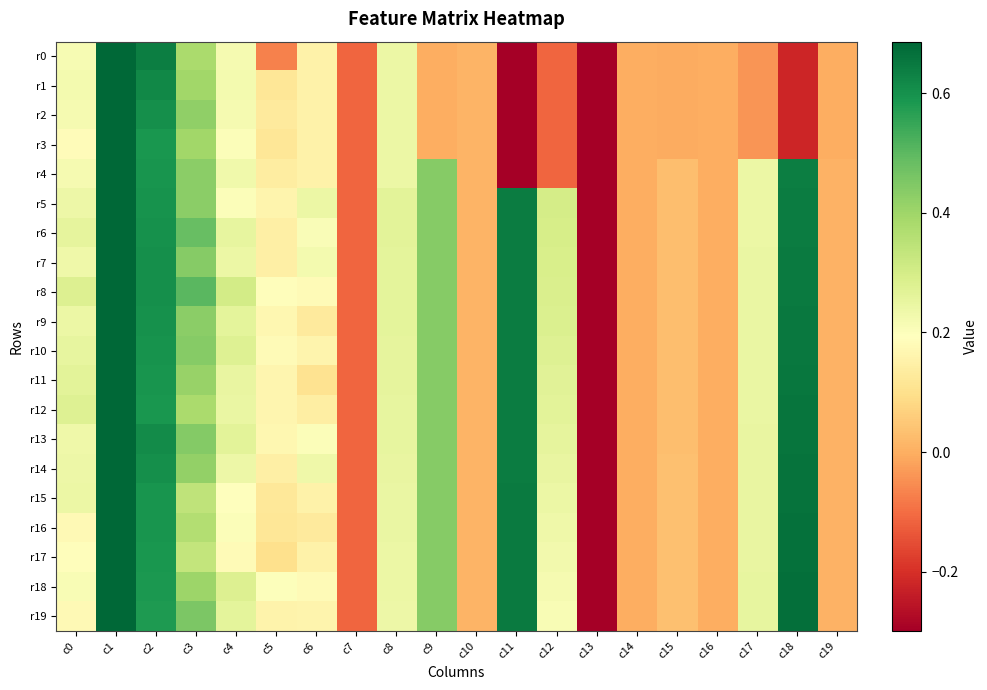

Reading left to right, transcribe all the data shown in this chart.

r0: c0=0.2	c1=1.0	c2=0.6	c3=0.4	c4=0.2	c5=-0.1	c6=0.2	c7=-0.1	c8=0.2	c9=0.0	c10=0.0	c11=-5.1	c12=-0.1	c13=-0.3	c14=-0.0	c15=-0.0	c16=-0.0	c17=-0.0	c18=-0.2	c19=-0.0
r1: c0=0.2	c1=1.0	c2=0.6	c3=0.4	c4=0.2	c5=0.1	c6=0.2	c7=-0.1	c8=0.2	c9=0.0	c10=0.0	c11=-5.1	c12=-0.1	c13=-0.3	c14=-0.0	c15=-0.0	c16=-0.0	c17=-0.0	c18=-0.2	c19=-0.0
r2: c0=0.2	c1=1.0	c2=0.6	c3=0.4	c4=0.2	c5=0.1	c6=0.2	c7=-0.1	c8=0.2	c9=0.0	c10=0.0	c11=-5.1	c12=-0.1	c13=-0.3	c14=-0.0	c15=-0.0	c16=-0.0	c17=-0.0	c18=-0.2	c19=-0.0
r3: c0=0.2	c1=1.0	c2=0.6	c3=0.4	c4=0.2	c5=0.1	c6=0.2	c7=-0.1	c8=0.2	c9=0.0	c10=0.0	c11=-5.1	c12=-0.1	c13=-0.3	c14=-0.0	c15=-0.0	c16=-0.0	c17=-0.0	c18=-0.2	c19=-0.0
r4: c0=0.2	c1=1.0	c2=0.6	c3=0.4	c4=0.2	c5=0.1	c6=0.2	c7=-0.1	c8=0.2	c9=0.4	c10=0.0	c11=-5.1	c12=-0.1	c13=-0.3	c14=-0.0	c15=0.0	c16=-0.0	c17=0.2	c18=0.6	c19=0.0
r5: c0=0.2	c1=1.0	c2=0.6	c3=0.4	c4=0.2	c5=0.2	c6=0.2	c7=-0.1	c8=0.3	c9=0.4	c10=0.0	c11=0.6	c12=0.3	c13=-0.3	c14=-0.0	c15=0.0	c16=-0.0	c17=0.2	c18=0.6	c19=0.0
r6: c0=0.3	c1=1.0	c2=0.6	c3=0.5	c4=0.3	c5=0.1	c6=0.2	c7=-0.1	c8=0.3	c9=0.4	c10=0.0	c11=0.6	c12=0.3	c13=-0.3	c14=-0.0	c15=0.0	c16=-0.0	c17=0.2	c18=0.6	c19=0.0
r7: c0=0.2	c1=1.0	c2=0.6	c3=0.4	c4=0.2	c5=0.1	c6=0.2	c7=-0.1	c8=0.3	c9=0.4	c10=0.0	c11=0.6	c12=0.3	c13=-0.3	c14=-0.0	c15=0.0	c16=-0.0	c17=0.2	c18=0.6	c19=0.0
r8: c0=0.3	c1=1.0	c2=0.6	c3=0.5	c4=0.3	c5=0.2	c6=0.2	c7=-0.1	c8=0.3	c9=0.4	c10=0.0	c11=0.6	c12=0.3	c13=-0.3	c14=-0.0	c15=0.0	c16=-0.0	c17=0.2	c18=0.6	c19=0.0
r9: c0=0.2	c1=1.0	c2=0.6	c3=0.4	c4=0.3	c5=0.2	c6=0.1	c7=-0.1	c8=0.3	c9=0.4	c10=0.0	c11=0.6	c12=0.3	c13=-0.3	c14=-0.0	c15=0.0	c16=-0.0	c17=0.2	c18=0.6	c19=0.0
r10: c0=0.3	c1=1.0	c2=0.6	c3=0.4	c4=0.3	c5=0.2	c6=0.2	c7=-0.1	c8=0.3	c9=0.4	c10=0.0	c11=0.6	c12=0.3	c13=-0.3	c14=-0.0	c15=0.0	c16=-0.0	c17=0.2	c18=0.7	c19=0.0
r11: c0=0.3	c1=1.0	c2=0.6	c3=0.4	c4=0.2	c5=0.2	c6=0.1	c7=-0.1	c8=0.3	c9=0.4	c10=0.0	c11=0.6	c12=0.3	c13=-0.3	c14=-0.0	c15=0.0	c16=-0.0	c17=0.2	c18=0.7	c19=0.0
r12: c0=0.3	c1=1.0	c2=0.6	c3=0.4	c4=0.2	c5=0.2	c6=0.1	c7=-0.1	c8=0.3	c9=0.4	c10=0.0	c11=0.6	c12=0.3	c13=-0.3	c14=-0.0	c15=0.0	c16=-0.0	c17=0.2	c18=0.7	c19=0.0
r13: c0=0.2	c1=1.0	c2=0.6	c3=0.4	c4=0.3	c5=0.2	c6=0.2	c7=-0.1	c8=0.3	c9=0.4	c10=0.0	c11=0.6	c12=0.3	c13=-0.3	c14=-0.0	c15=0.0	c16=-0.0	c17=0.2	c18=0.7	c19=0.0
r14: c0=0.2	c1=1.0	c2=0.6	c3=0.4	c4=0.2	c5=0.1	c6=0.2	c7=-0.1	c8=0.2	c9=0.4	c10=0.0	c11=0.6	c12=0.2	c13=-0.3	c14=-0.0	c15=0.0	c16=-0.0	c17=0.2	c18=0.7	c19=0.0
r15: c0=0.2	c1=1.0	c2=0.6	c3=0.3	c4=0.2	c5=0.1	c6=0.2	c7=-0.1	c8=0.2	c9=0.4	c10=0.0	c11=0.6	c12=0.2	c13=-0.3	c14=-0.0	c15=0.0	c16=-0.0	c17=0.2	c18=0.7	c19=0.0
r16: c0=0.2	c1=1.0	c2=0.6	c3=0.4	c4=0.2	c5=0.1	c6=0.1	c7=-0.1	c8=0.2	c9=0.4	c10=0.0	c11=0.6	c12=0.2	c13=-0.3	c14=-0.0	c15=0.0	c16=-0.0	c17=0.2	c18=0.7	c19=0.0
r17: c0=0.2	c1=1.0	c2=0.6	c3=0.3	c4=0.2	c5=0.1	c6=0.2	c7=-0.1	c8=0.2	c9=0.4	c10=0.0	c11=0.6	c12=0.2	c13=-0.3	c14=-0.0	c15=0.0	c16=-0.0	c17=0.3	c18=0.7	c19=0.0
r18: c0=0.2	c1=1.0	c2=0.6	c3=0.4	c4=0.3	c5=0.2	c6=0.2	c7=-0.1	c8=0.2	c9=0.4	c10=0.0	c11=0.6	c12=0.2	c13=-0.3	c14=-0.0	c15=0.0	c16=-0.0	c17=0.3	c18=0.7	c19=0.0
r19: c0=0.2	c1=1.0	c2=0.6	c3=0.5	c4=0.3	c5=0.2	c6=0.2	c7=-0.1	c8=0.2	c9=0.4	c10=0.0	c11=0.6	c12=0.2	c13=-0.3	c14=-0.0	c15=0.0	c16=-0.0	c17=0.3	c18=0.7	c19=0.0